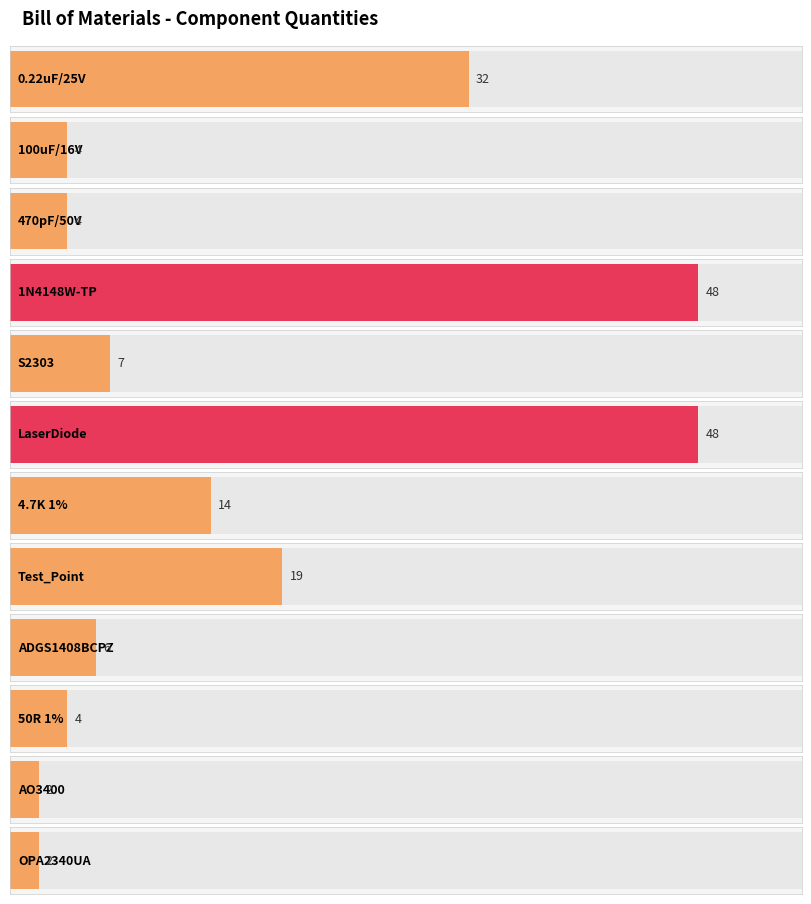

What is the difference between the maximum and second lowest values?

46